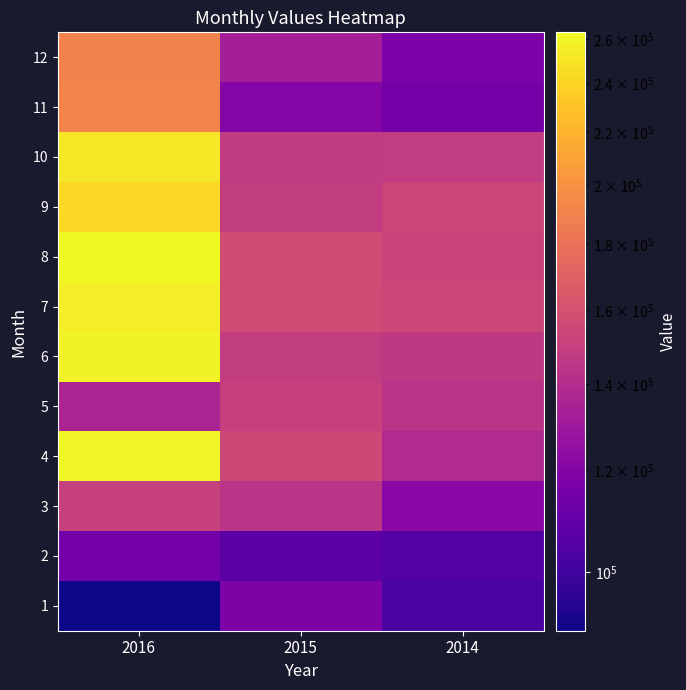

What is the greatest value displayed?

263050